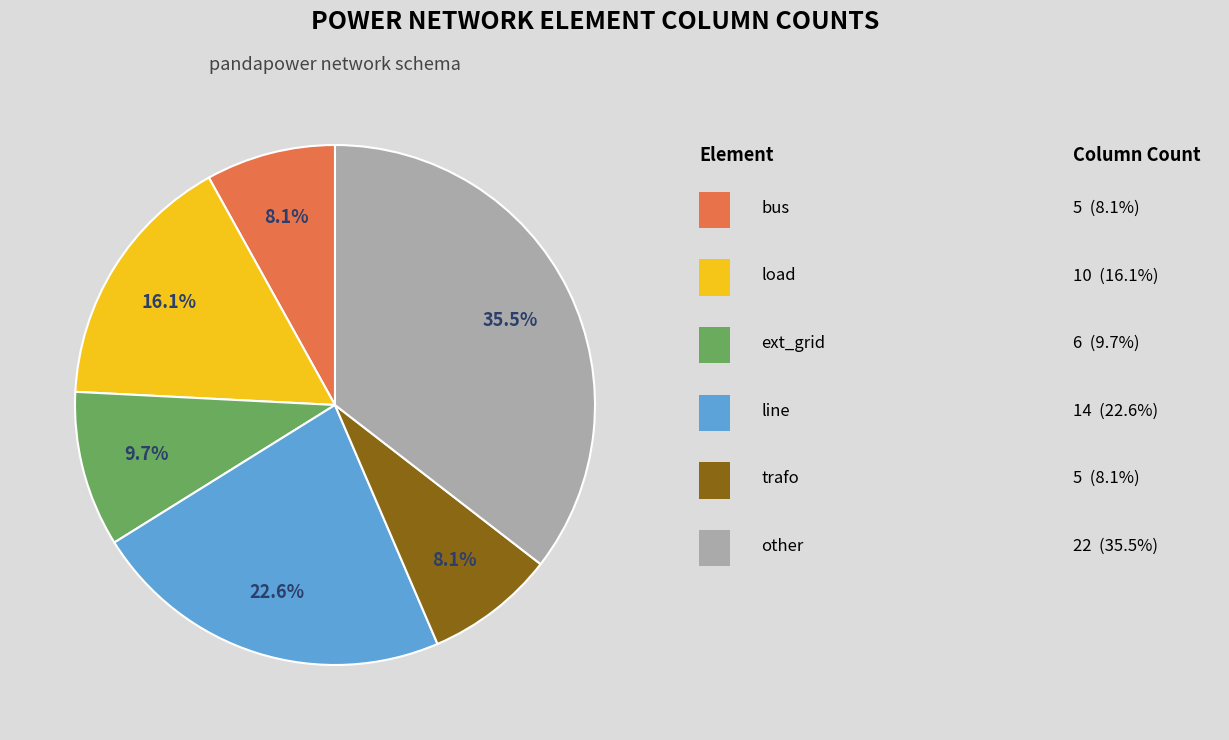

Is there any slice that represents more than half of the pie?

No